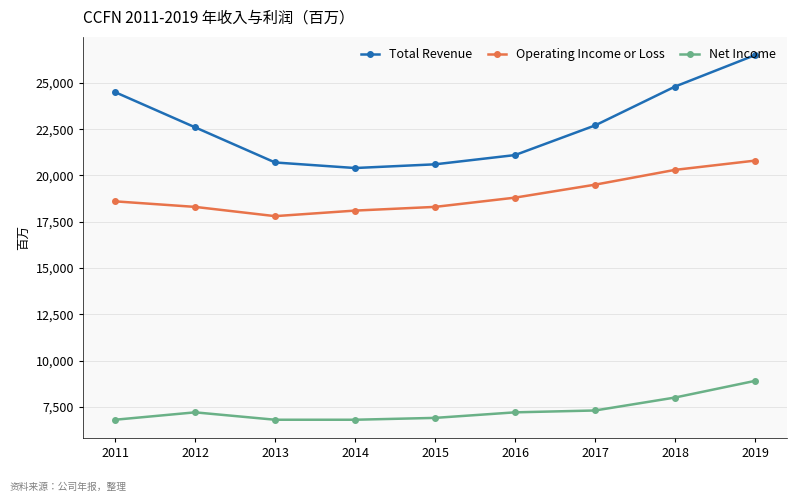

At which label is Net Income closest to 7850?

2018